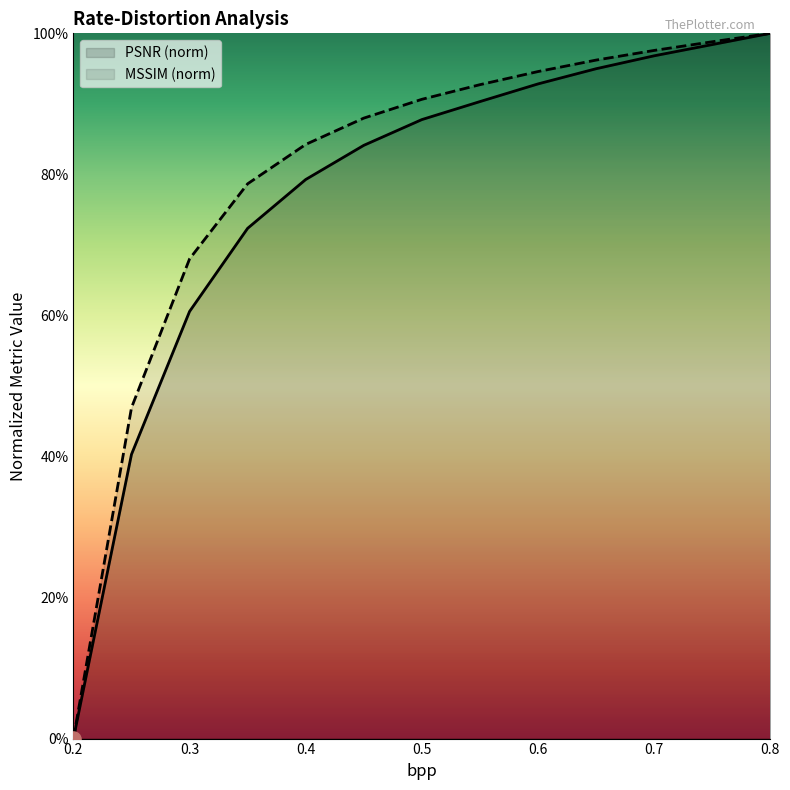

What are all the series names shown in the legend?

PSNR (norm), MSSIM (norm)